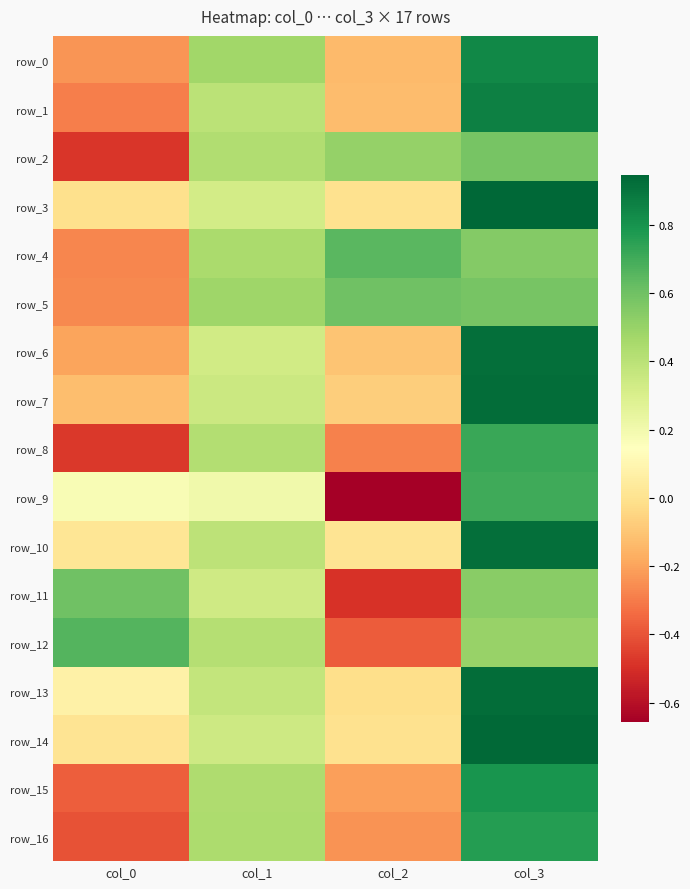

Rank the series by their maximum value, from lowest to highest.

row_2, row_5, row_11, row_4, row_12, row_9, row_8, row_16, row_15, row_0, row_1, row_6, row_10, row_13, row_7, row_14, row_3